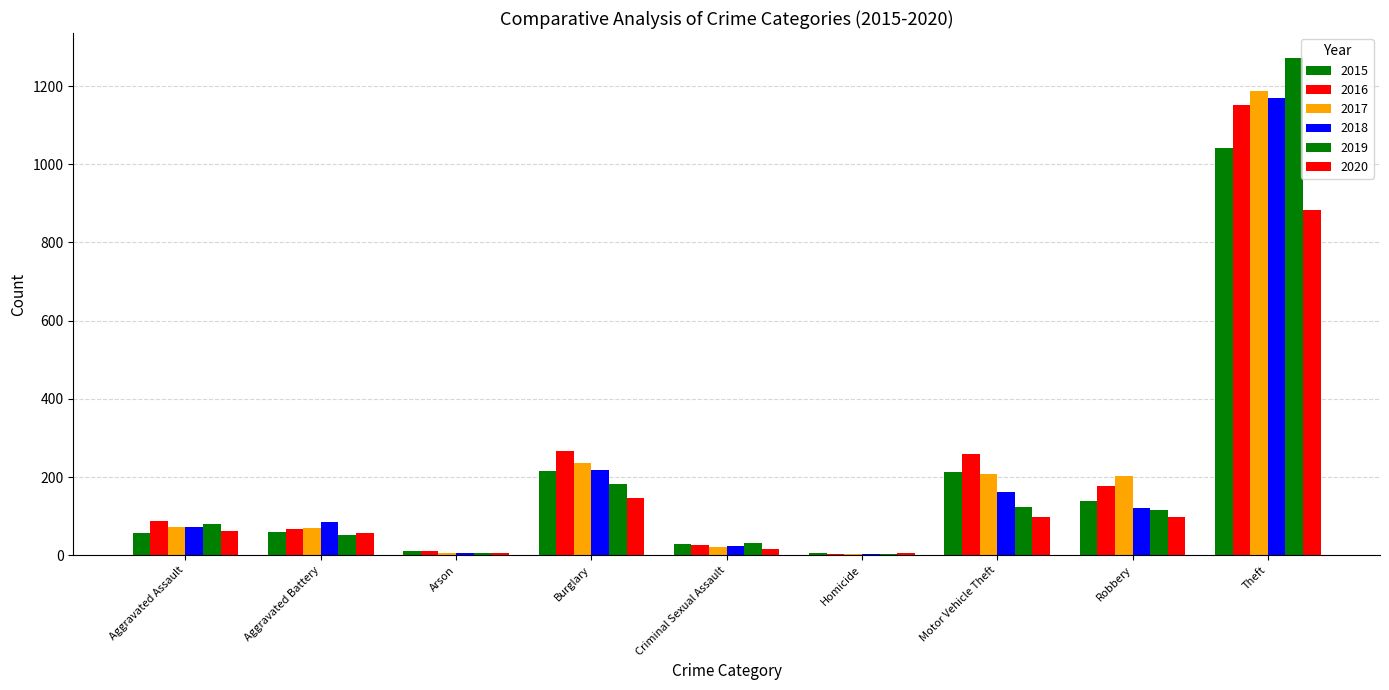

How many data points does each series have?

9